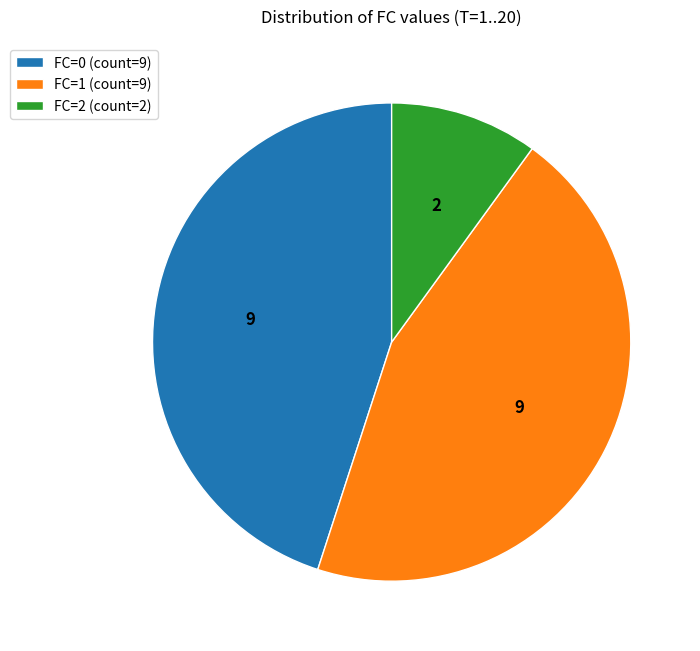

True or false: FC=0 (count=9) accounts for 45% of the total.

True